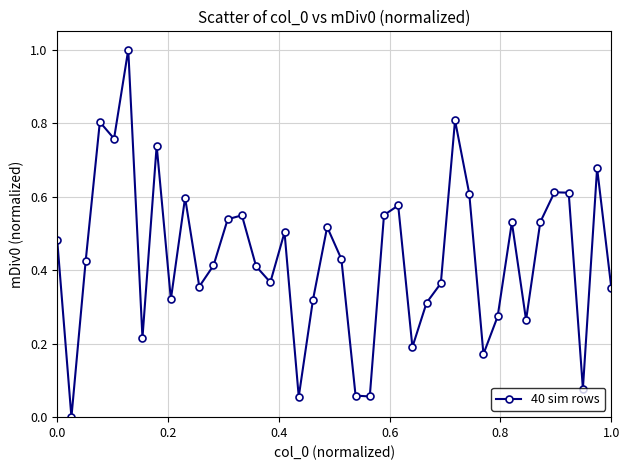

How many points are lower than both their immediate neighbors (excluding endpoints)?

12